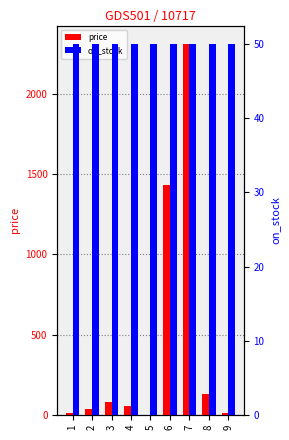

What is the difference between the maximum and minimum values in the price series?

2311.0